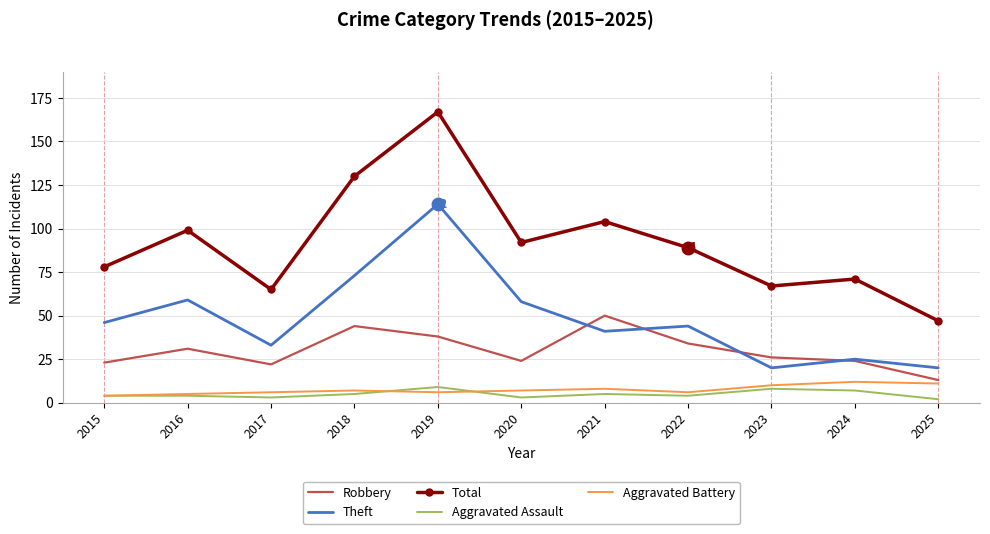

What is the difference between the maximum and minimum values in the Robbery series?

37